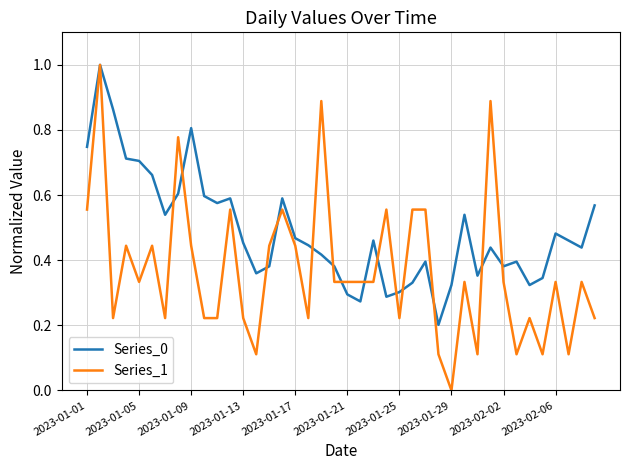

Which series ends up on top after the final intersection of Series_1 and Series_0?

Series_0